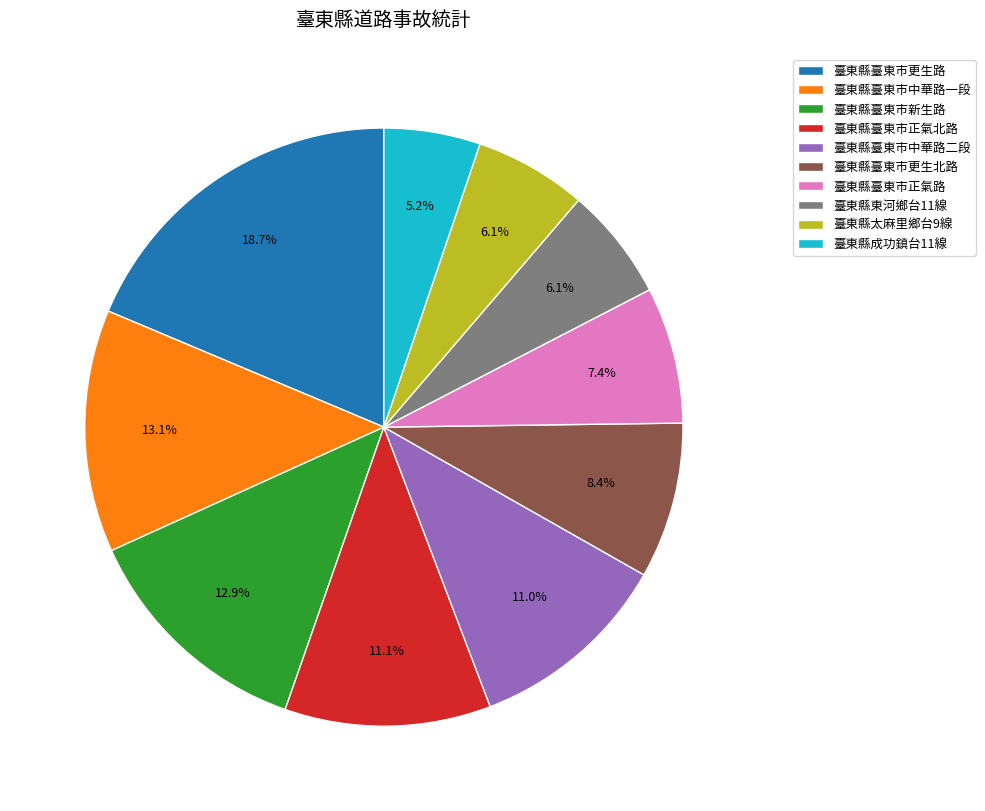

What percentage is the 臺東縣臺東市更生路 slice, to the nearest percent?

19%